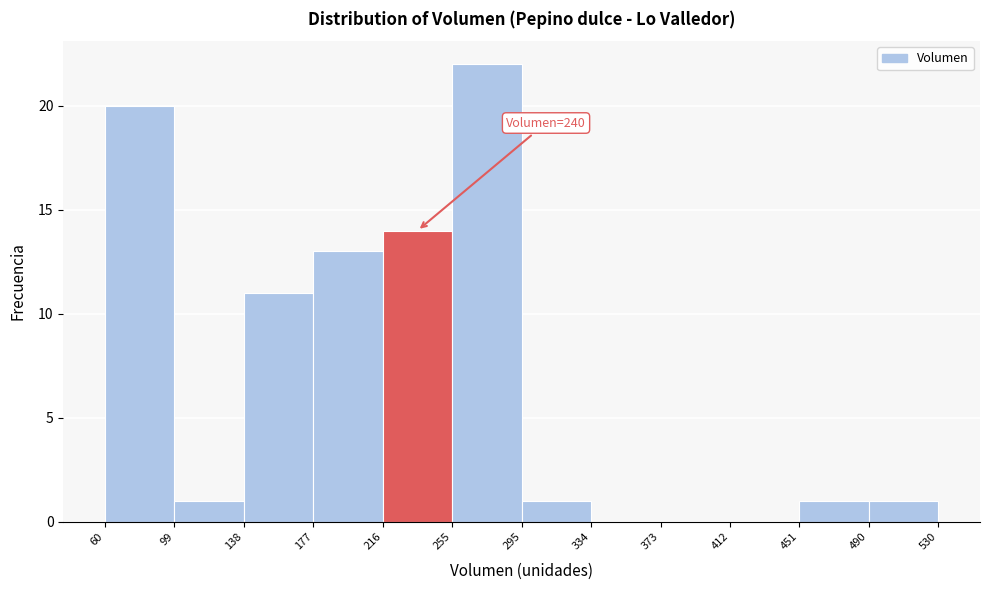

Over which range of the x-axis is the bar tallest?

255 to 295